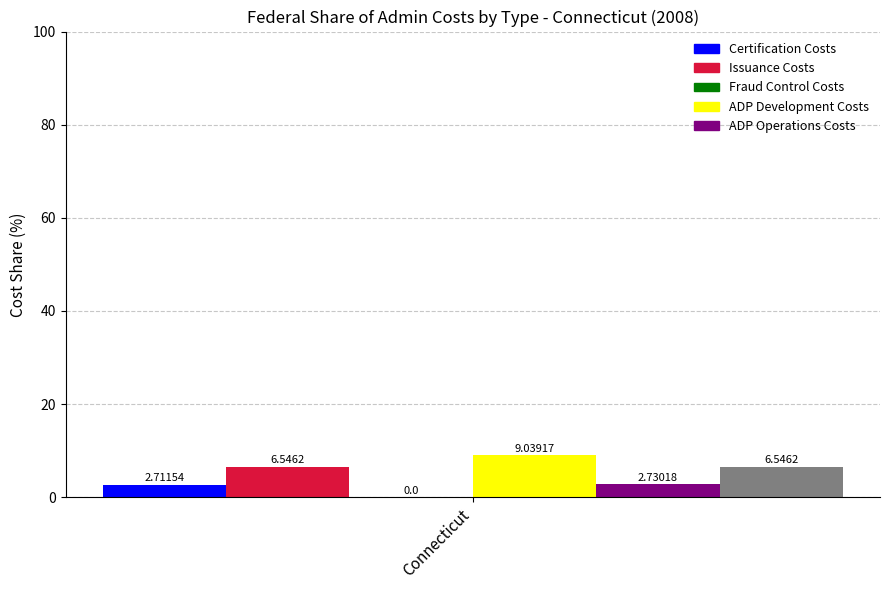

How many bars are there in total?

5